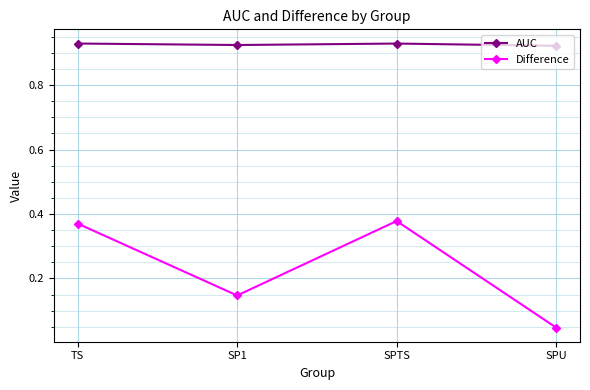

Which series has the widest spread of values?

Difference